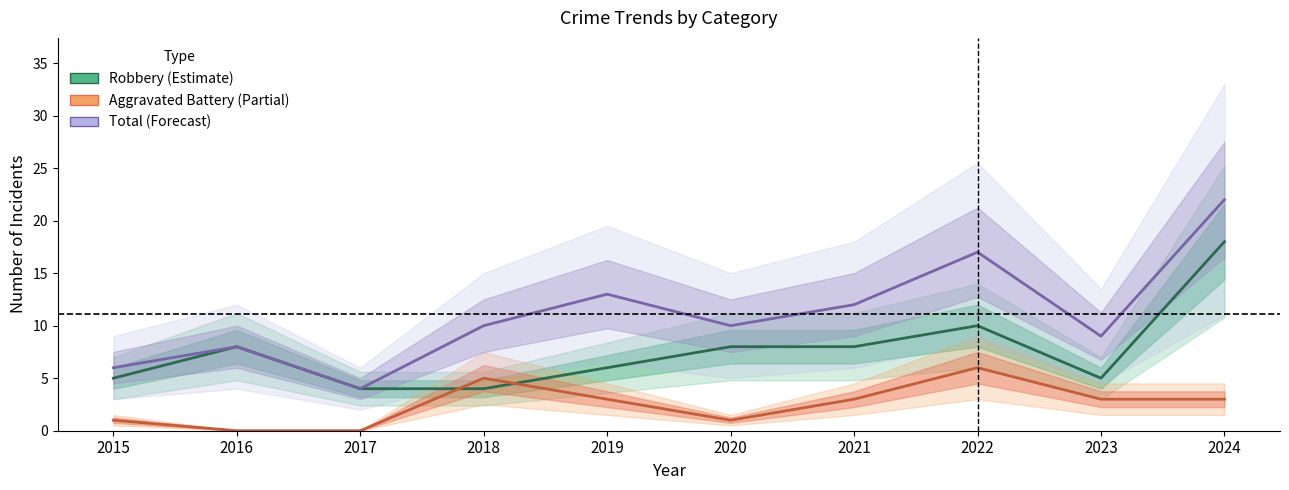

Rank the categories by Aggravated Battery (Partial) value from lowest to highest.

2016, 2017, 2015, 2020, 2019, 2021, 2023, 2024, 2018, 2022